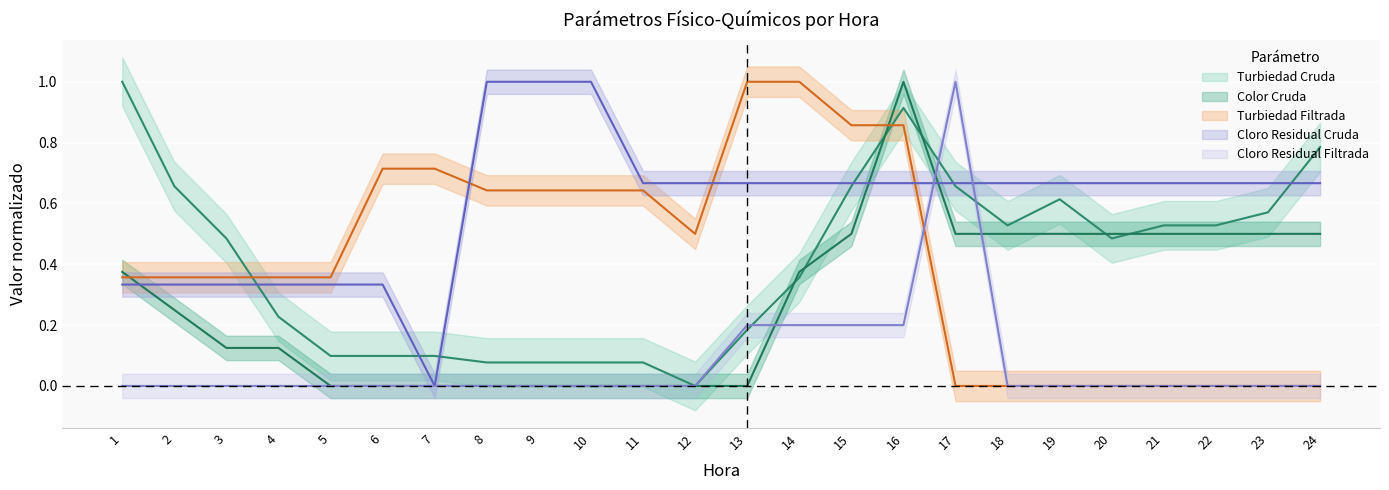

At which category is the sum across all series the highest?

16